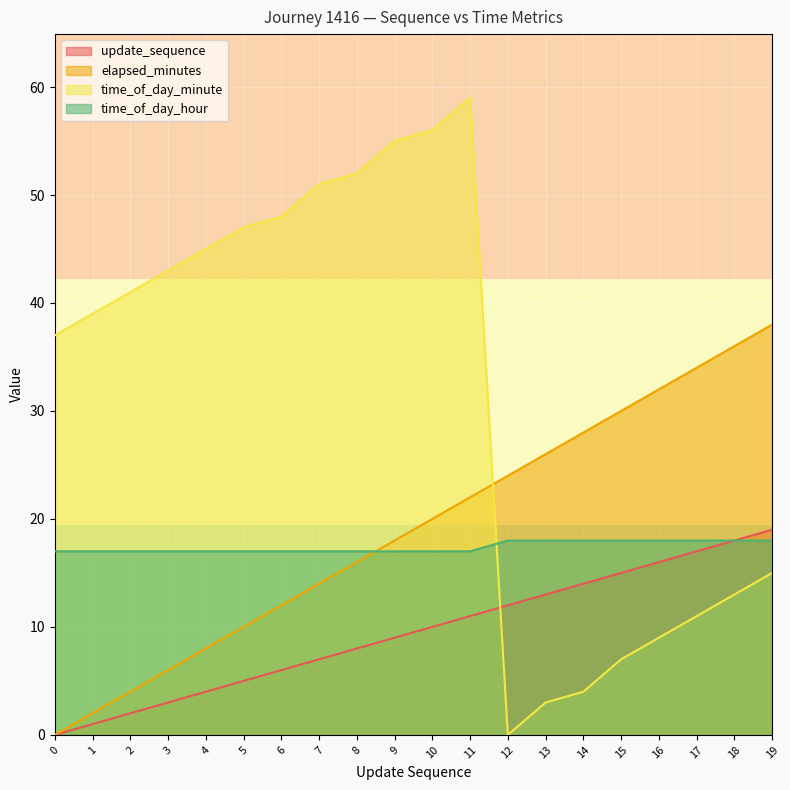

What is the value of the time_of_day_hour point at the 10th from the left?

17